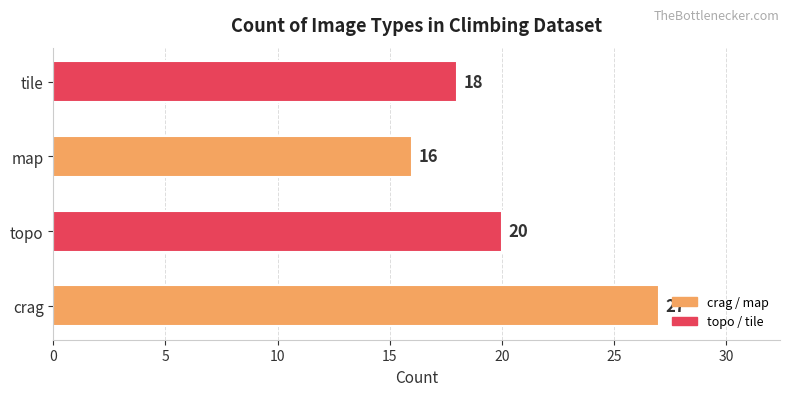

What is the change in value from topo to map?

-4